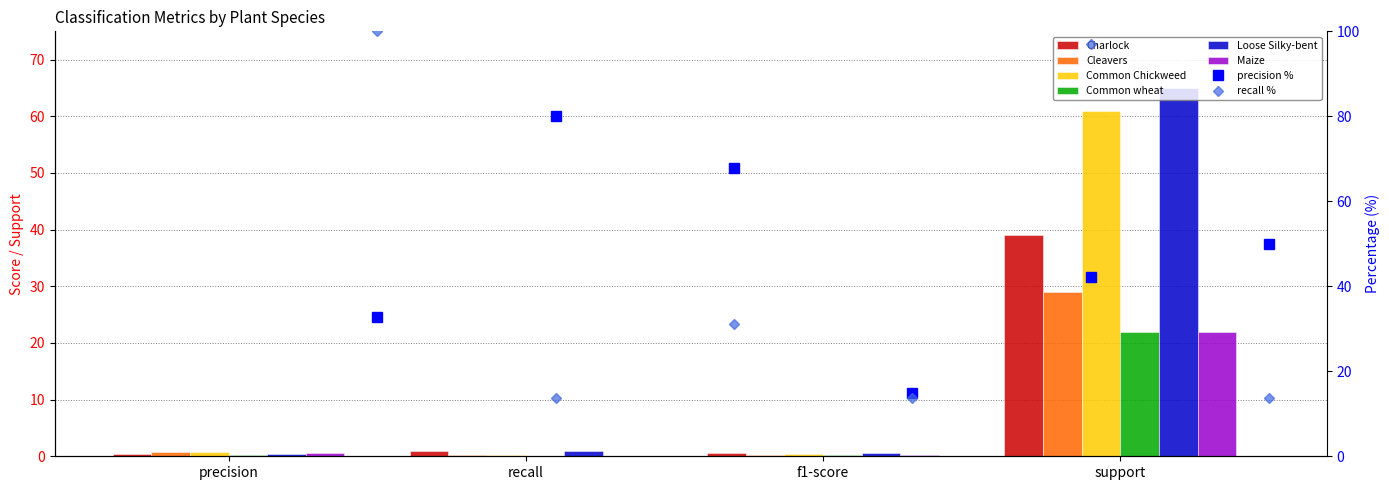

Rank the series by their maximum value, from lowest to highest.

Common wheat, Maize, Cleavers, Charlock, Common Chickweed, Loose Silky-bent